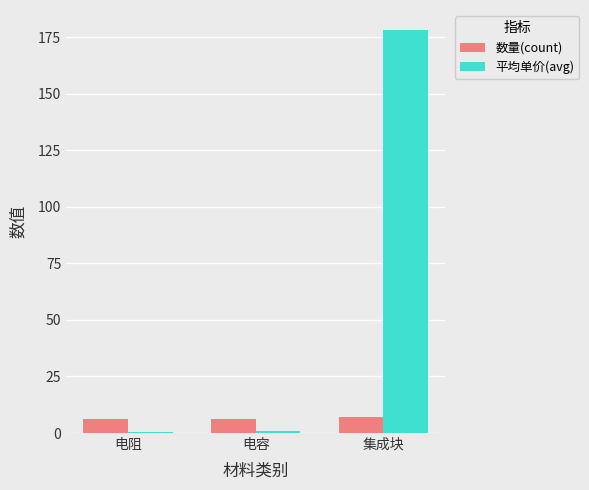

The value of 数量(count) at 电容 is 6.0. True or false?

True